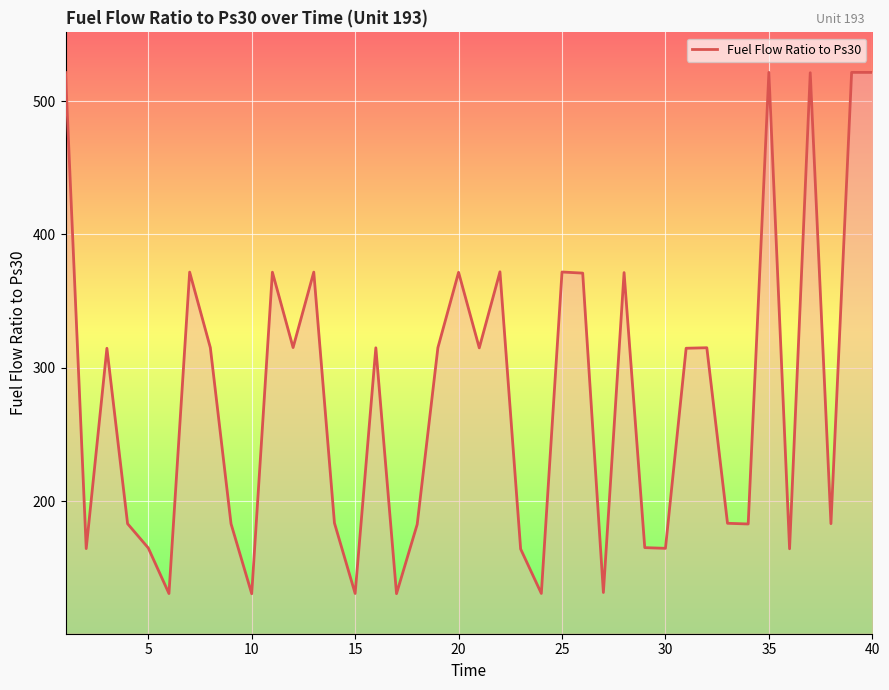

What is the maximum value shown in the chart?

521.6